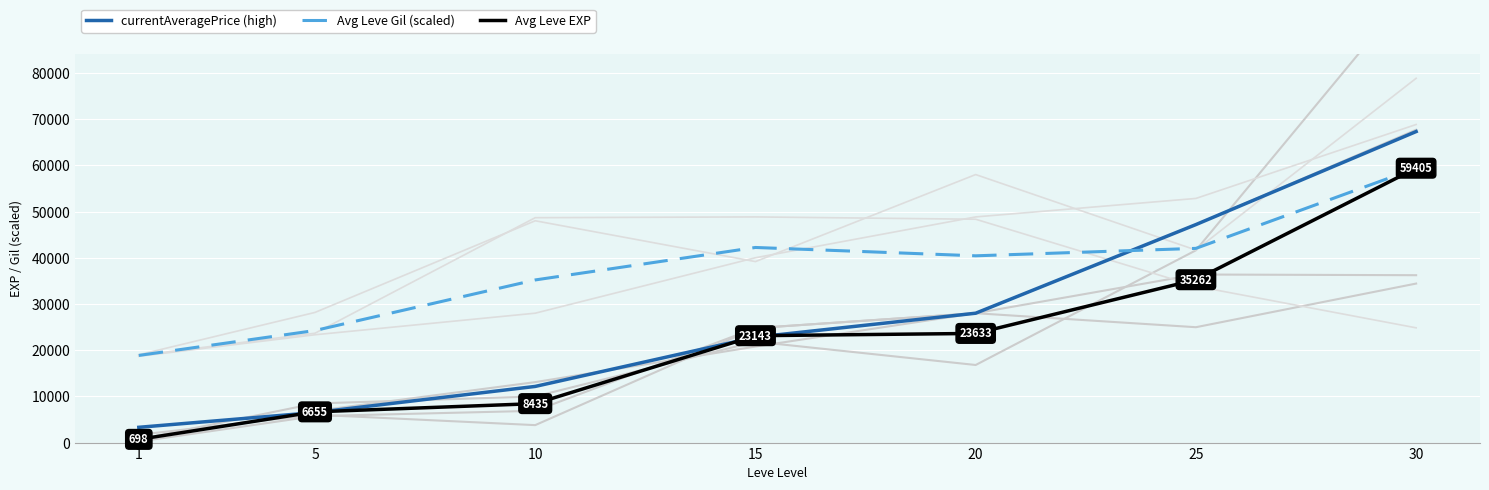

Which series has the widest spread of values?

currentAveragePrice (high)